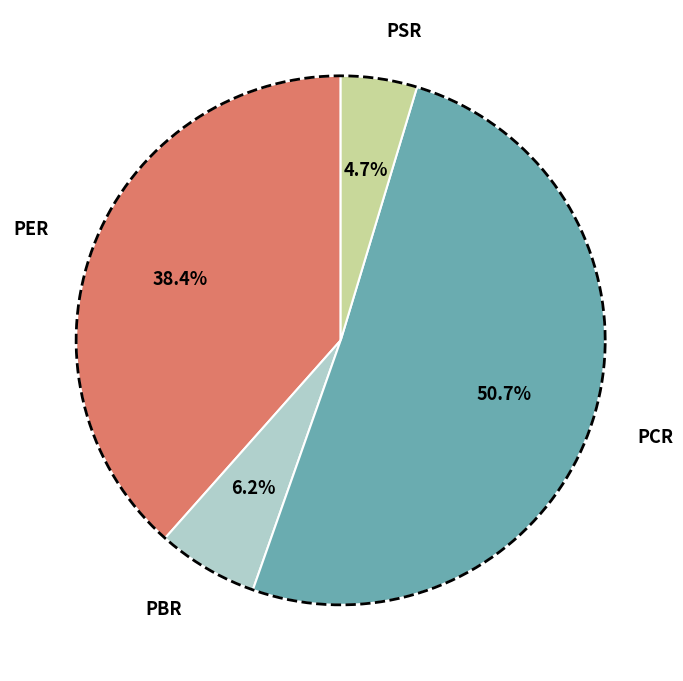

To the nearest percent, what portion does PSR represent?

5%